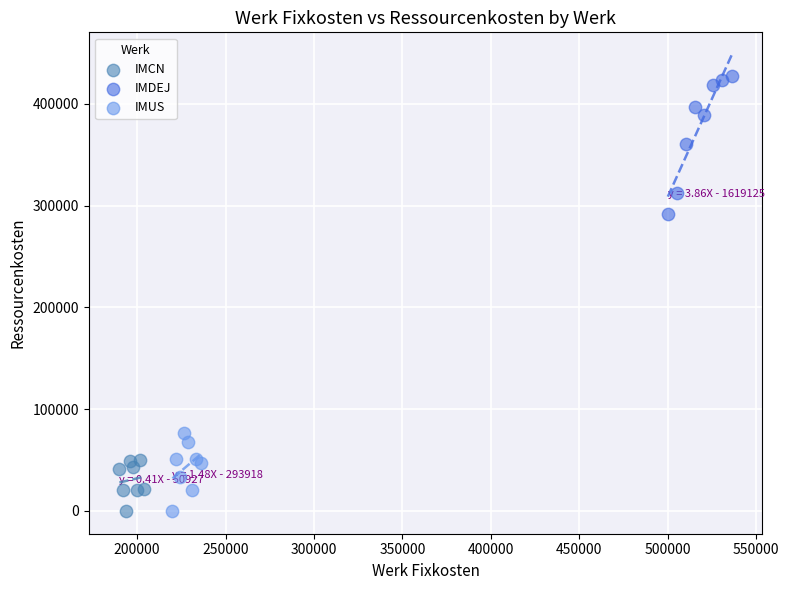

Which series reaches the maximum Y coordinate?

IMDEJ